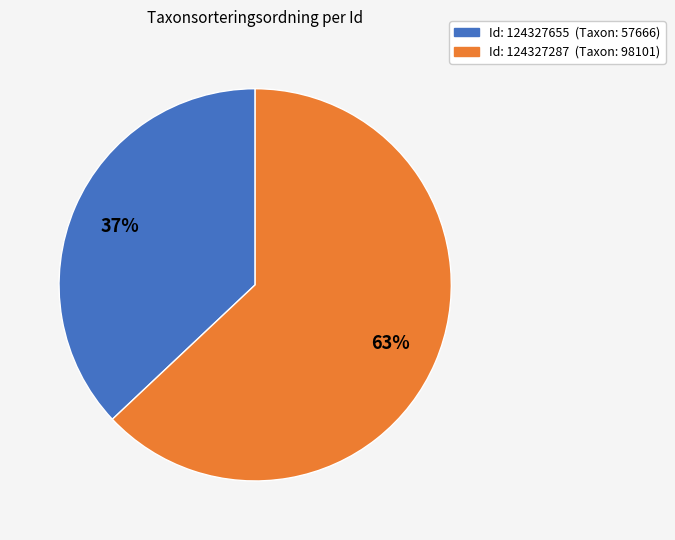

To the nearest percent, what is the difference between the largest and smallest slice percentages?

26%